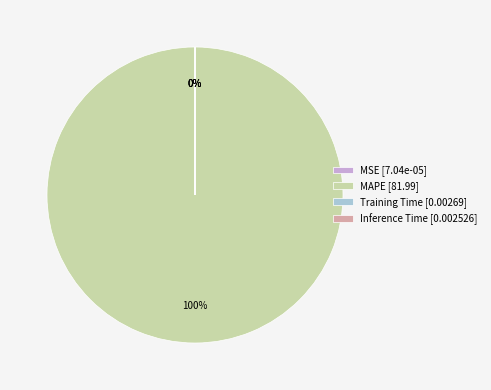

What portion of the pie excludes Inference Time?

100.0%